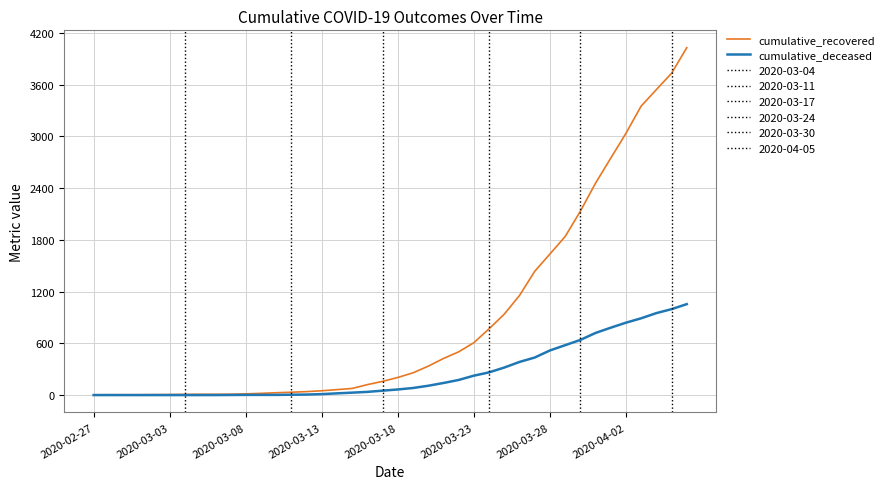

The value of cumulative_recovered at 2020-04-02 is 1854. True or false?

False